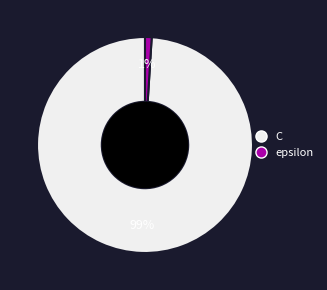

True or false: epsilon accounts for 1% of the total.

True